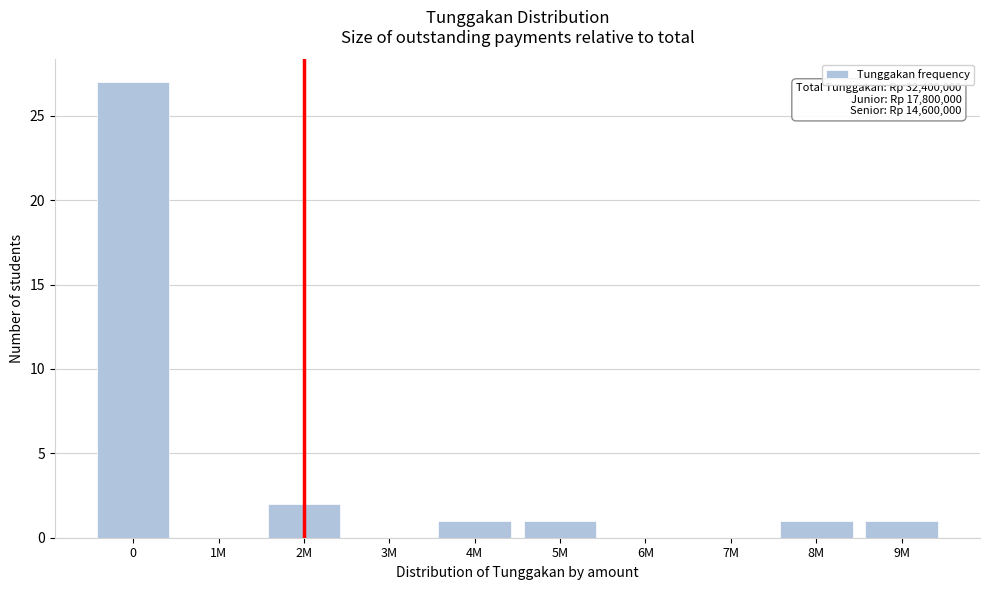

Reading left to right, transcribe all the data shown in this chart.

0=27	1M=0	2M=2	3M=0	4M=1	5M=1	6M=0	7M=0	8M=1	9M=1